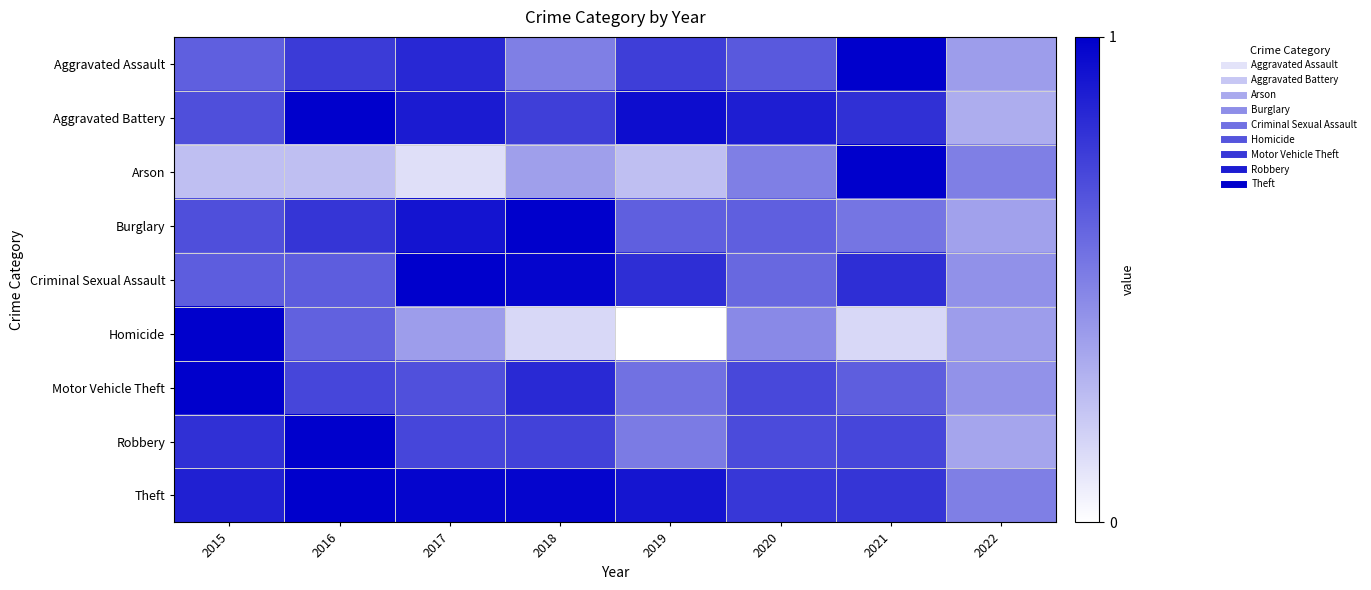

At how many categories does at least one series exceed 0?

8